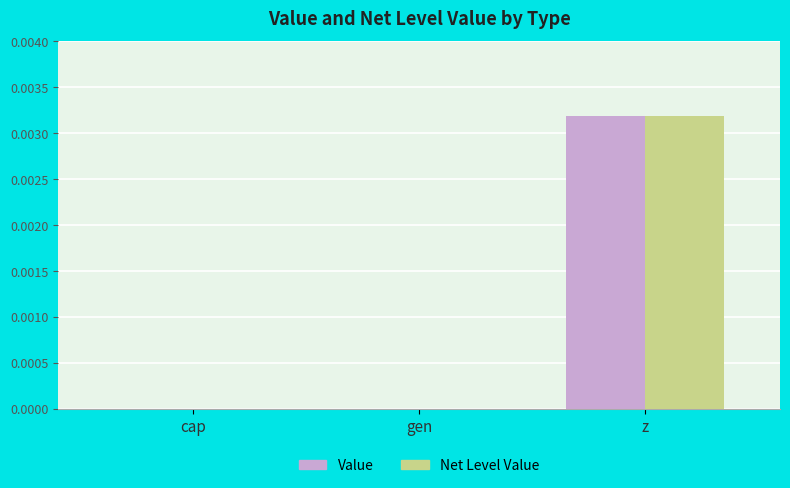

Which category has the highest value across all series?

z